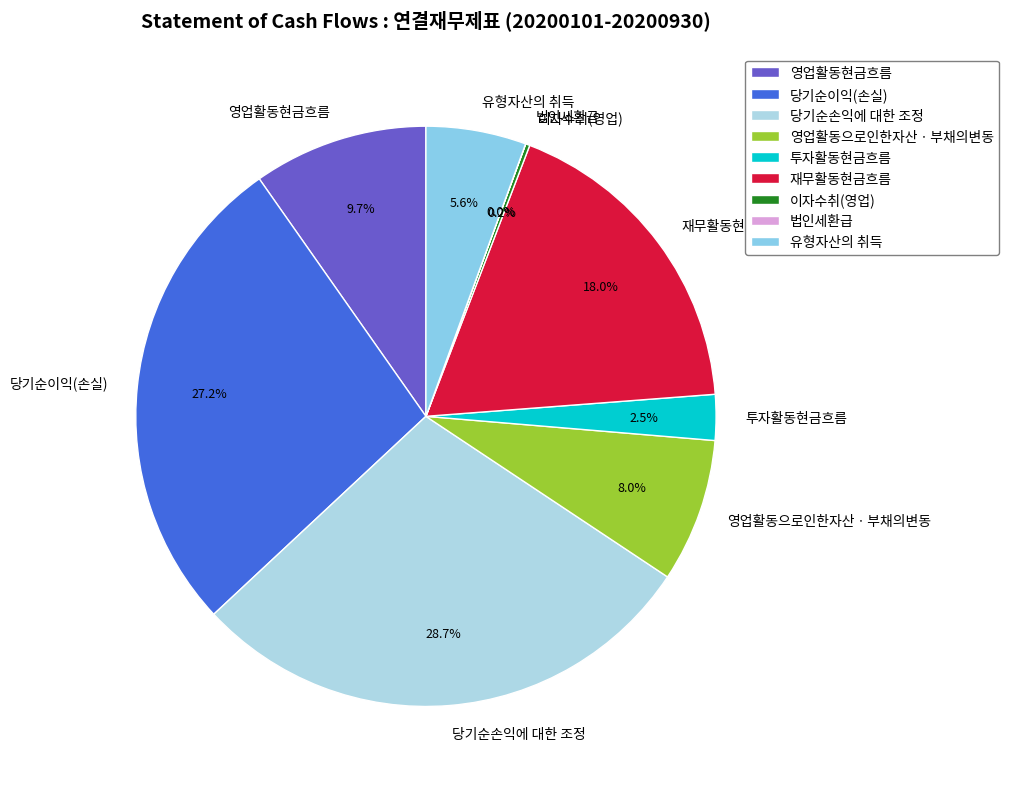

The 영업활동현금흐름 slice represents 1% of the pie. True or false?

False